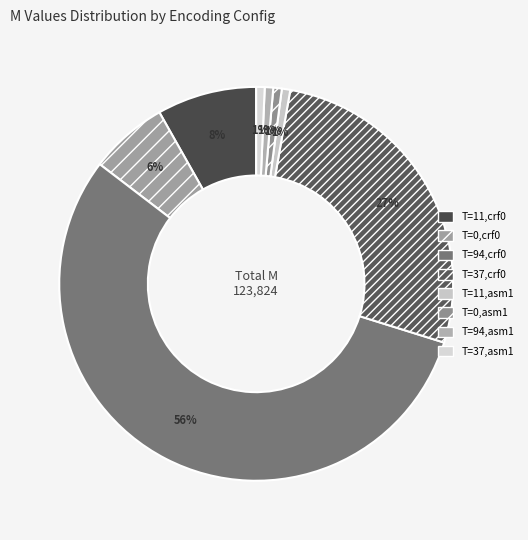

To the nearest percent, what is the average slice percentage?

12%